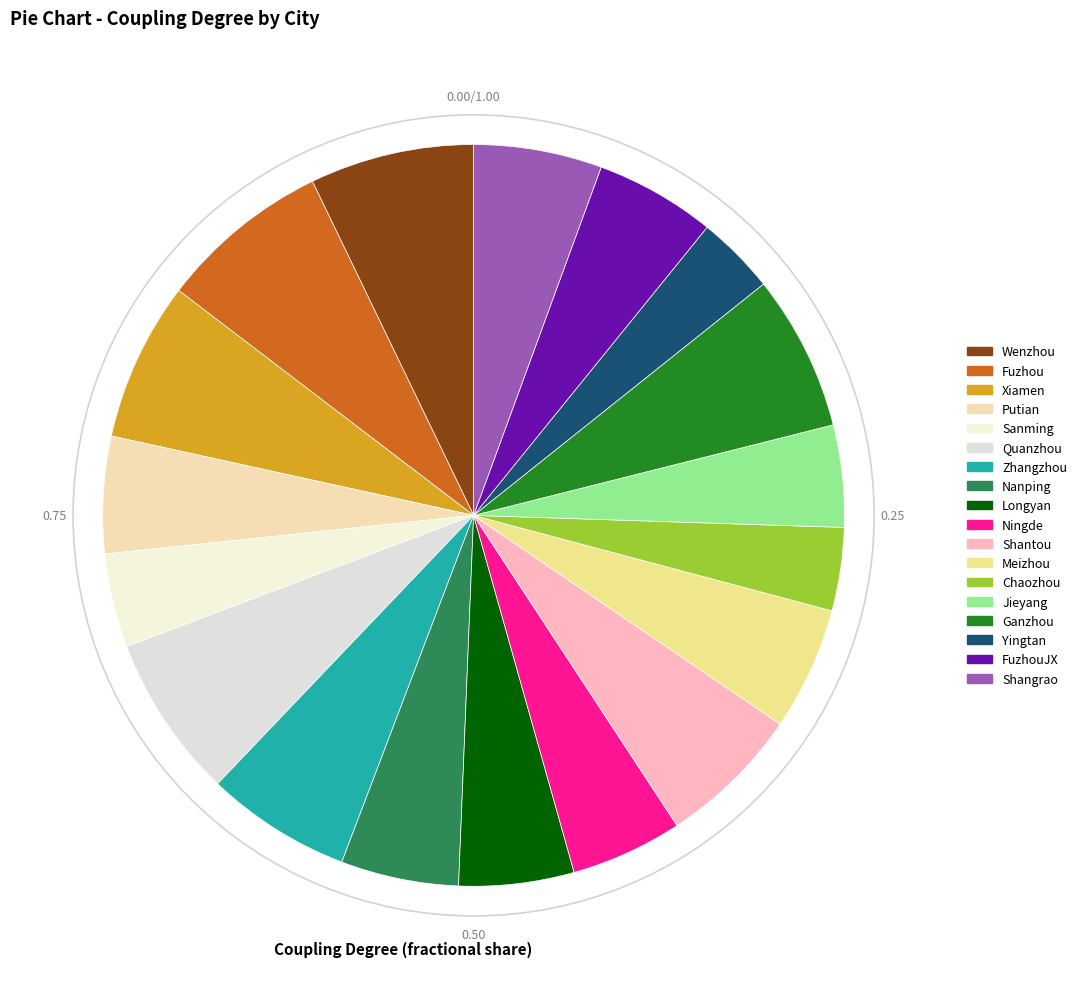

To the nearest percent, what is the difference between the largest and smallest slice percentages?

4%